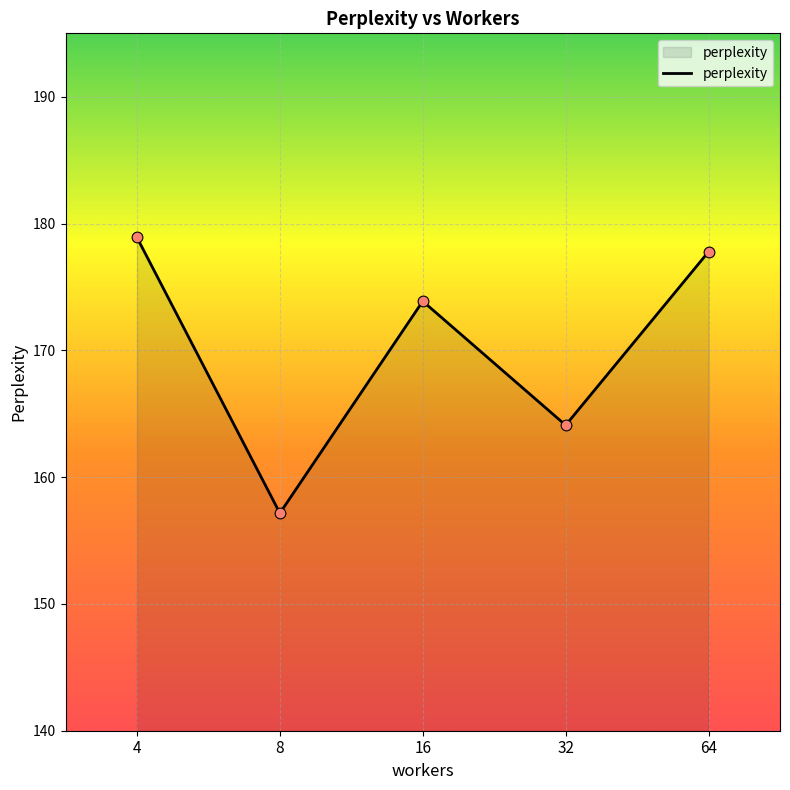

What is the ratio of the value at 8 to the value at 32?

1.0